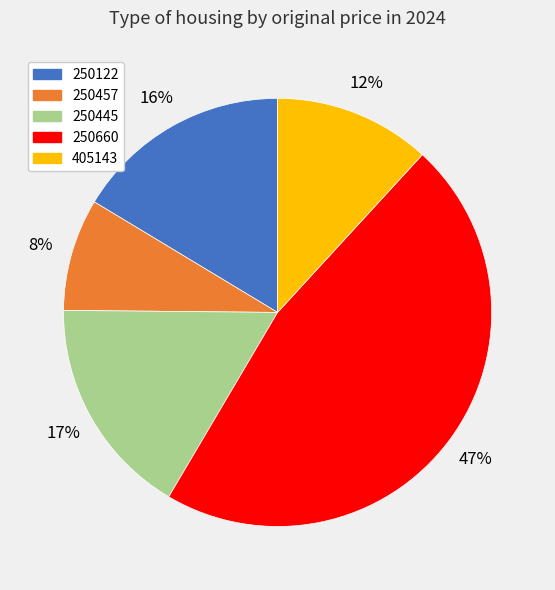

True or false: 250457 accounts for 8% of the total.

True